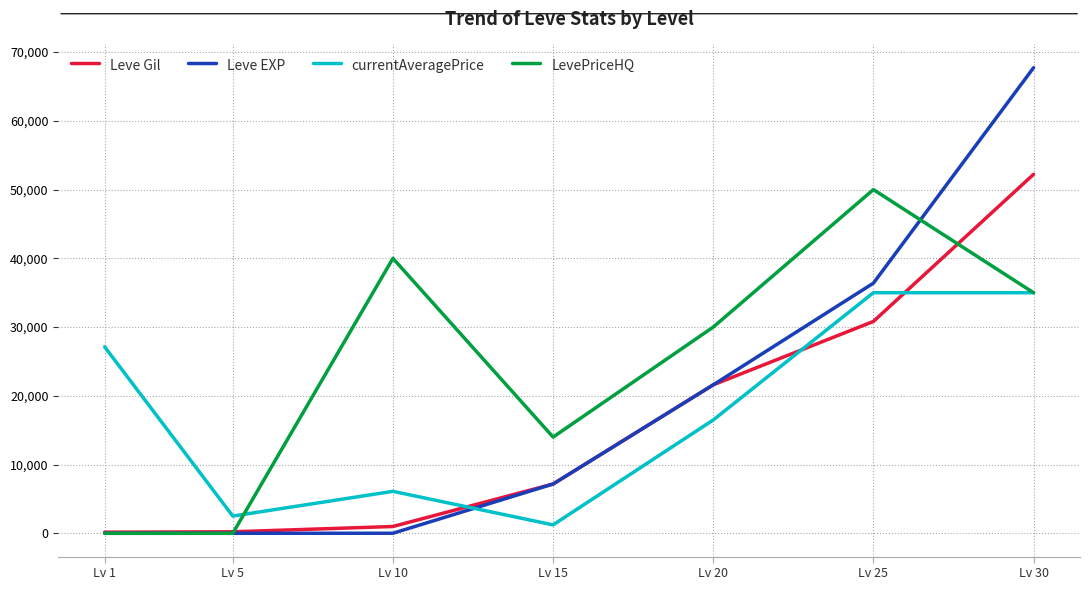

Is the value of Leve EXP at Lv 5 greater than the value of Leve Gil at Lv 10?

No